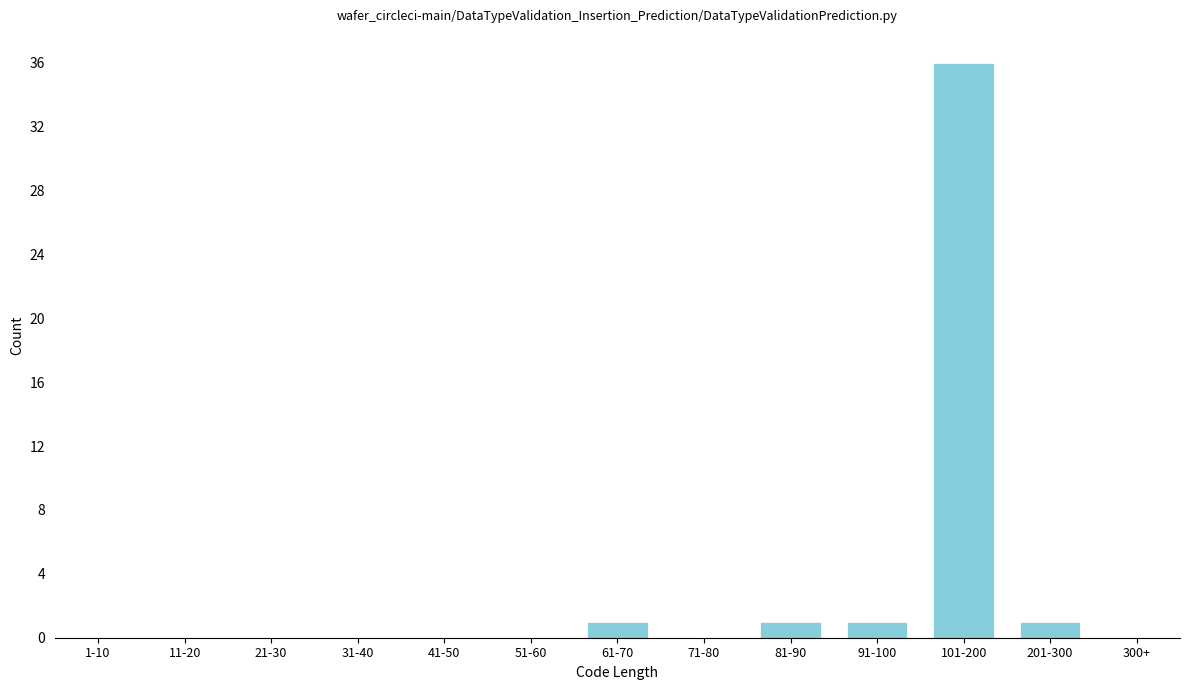

Reading right to left, transcribe all the data shown in this chart.

300+=0	201-300=1	101-200=36	91-100=1	81-90=1	71-80=0	61-70=1	51-60=0	41-50=0	31-40=0	21-30=0	11-20=0	1-10=0